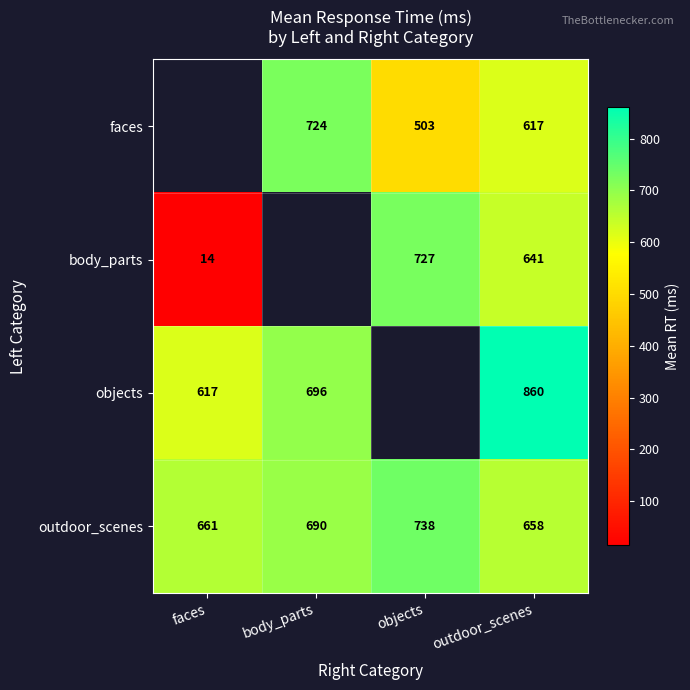

What is the sum of all outdoor_scenes values?

2747